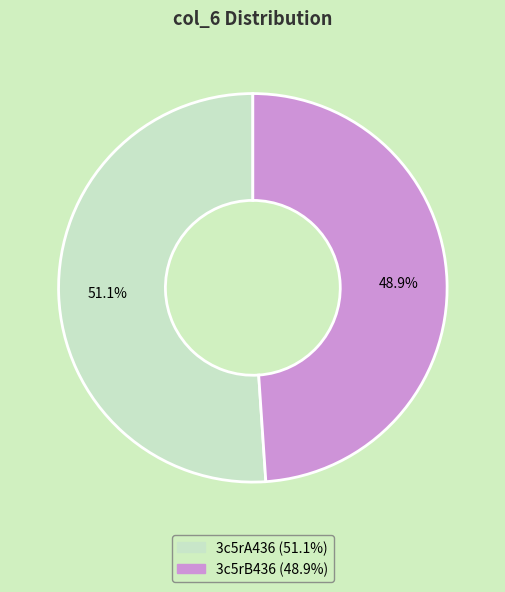

What percentage is NOT represented by 3c5rB436?

51.1%